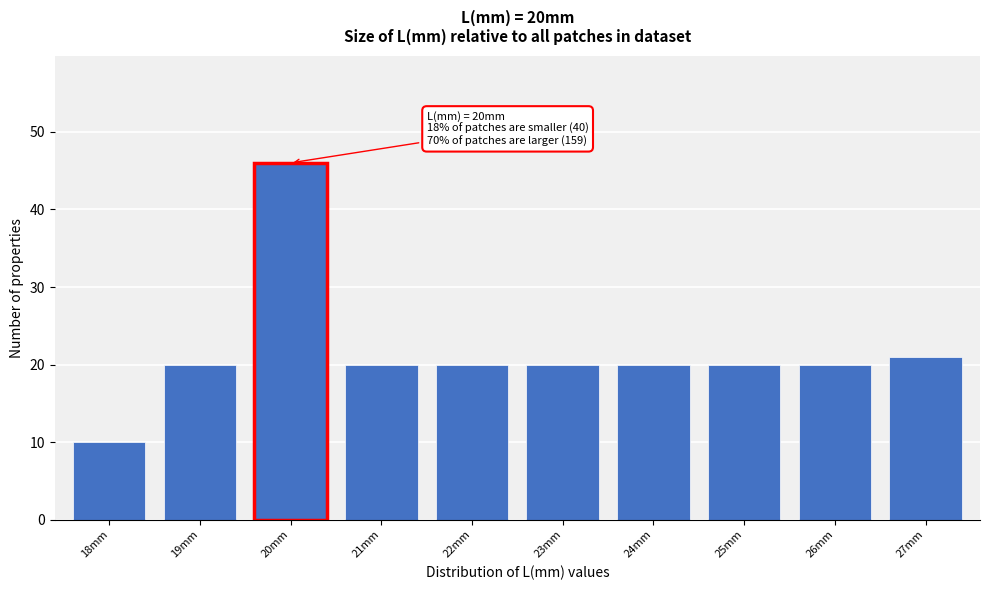

Reading left to right, what are all the values shown in this chart?

10	20	46	20	20	20	20	20	20	21